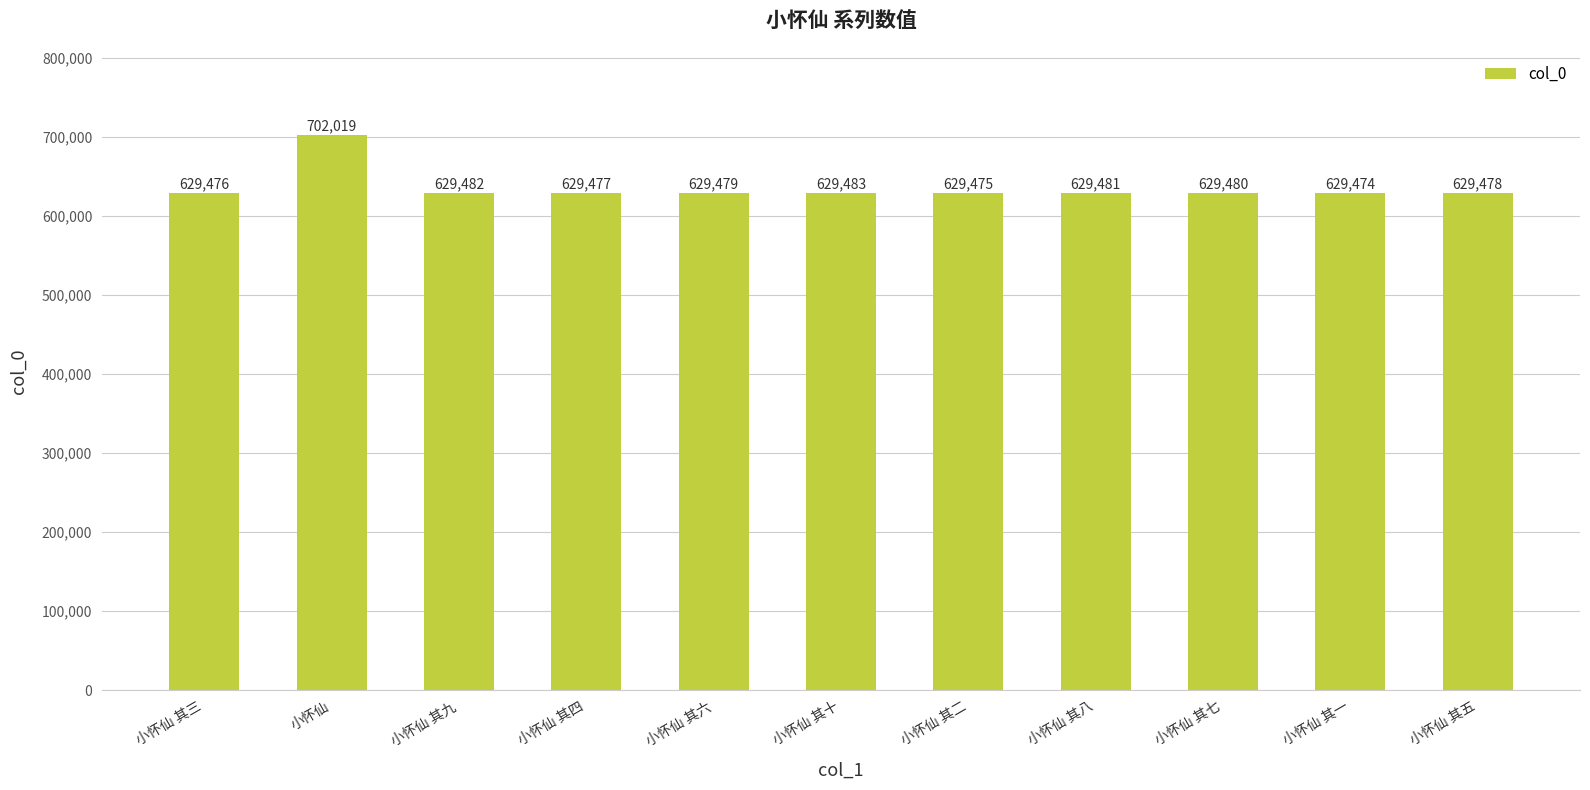

Which has a higher value, 小怀仙 其四 or 小怀仙 其七?

小怀仙 其七